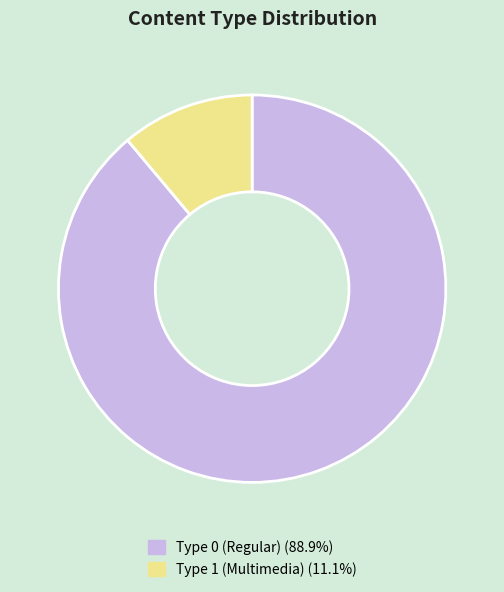

Does any single category account for the majority?

Yes